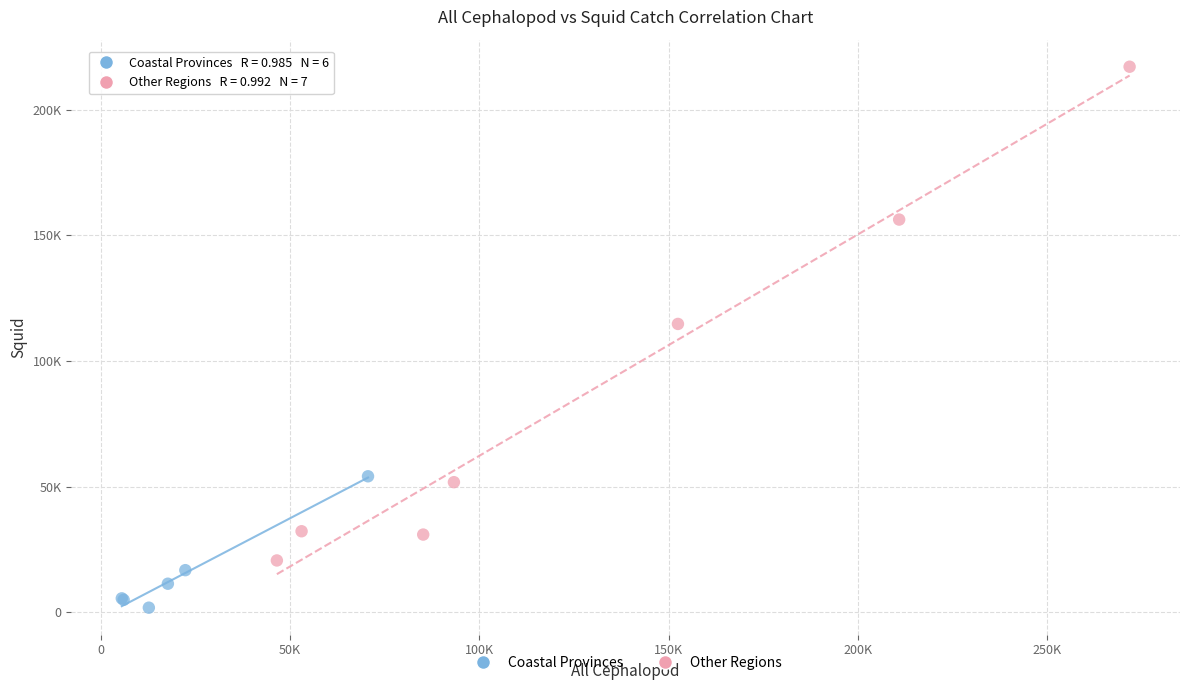

Which series reaches the maximum Y coordinate?

Other Regions